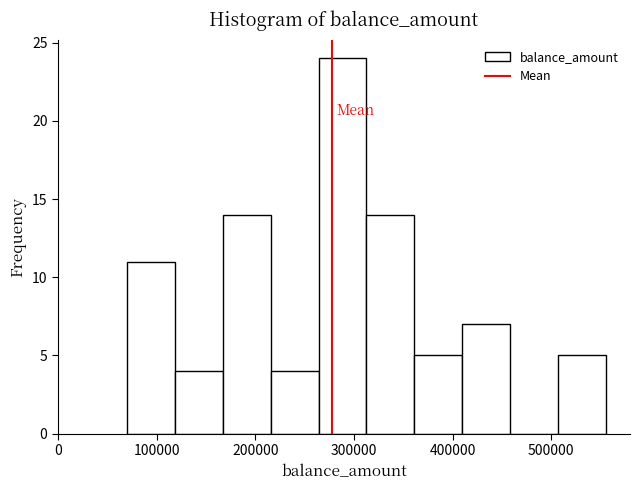

What is the height of the bar covering 360000 to 410000 on the x-axis? Neither the bar edges nor the heights are printed on the chart, so give them approximately, as read against the axes.

5